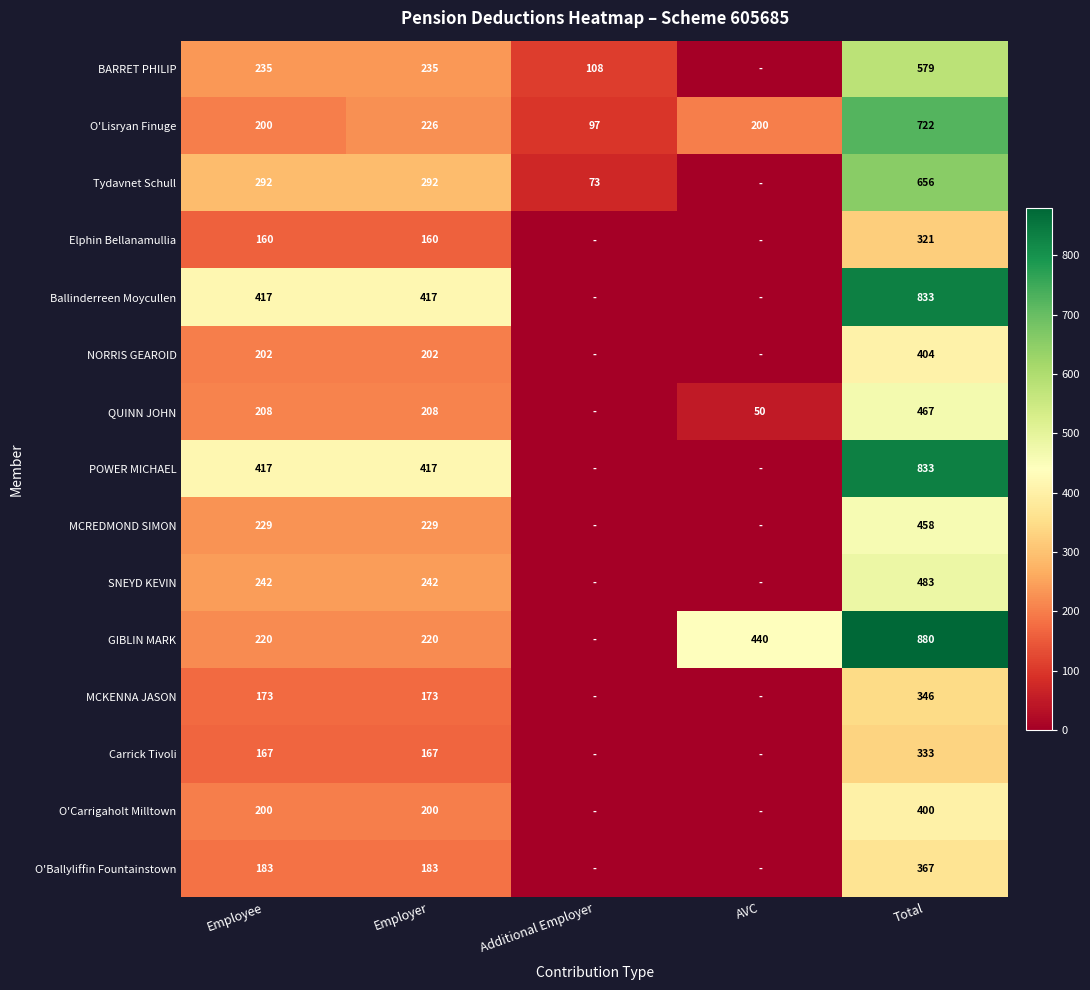

What is the difference between the highest and lowest values at Employee?

257